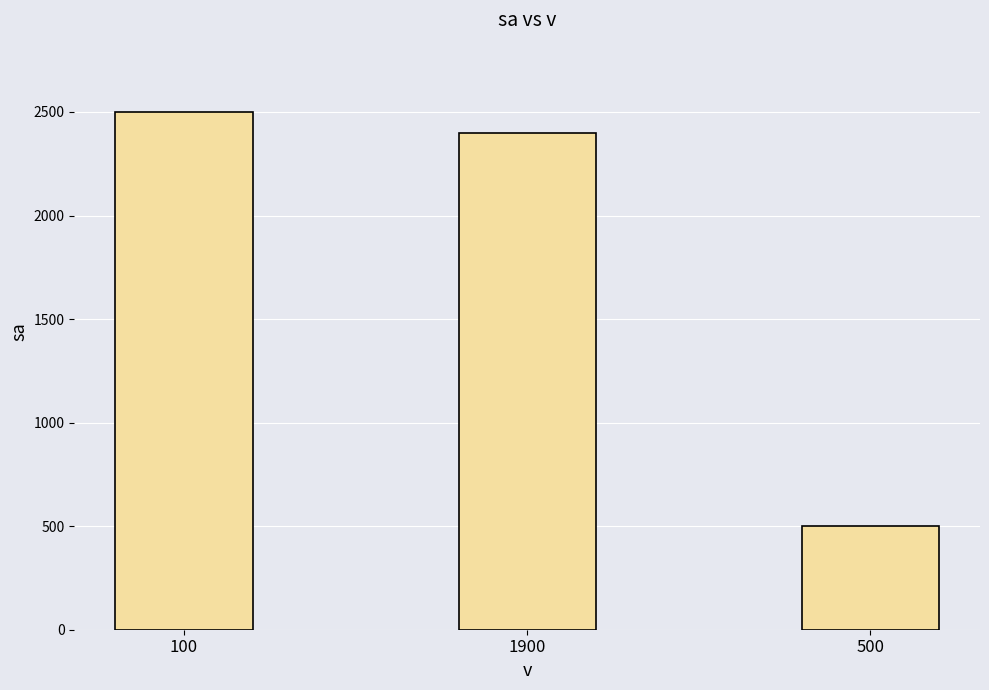

What is the difference between the maximum and minimum values?

2000